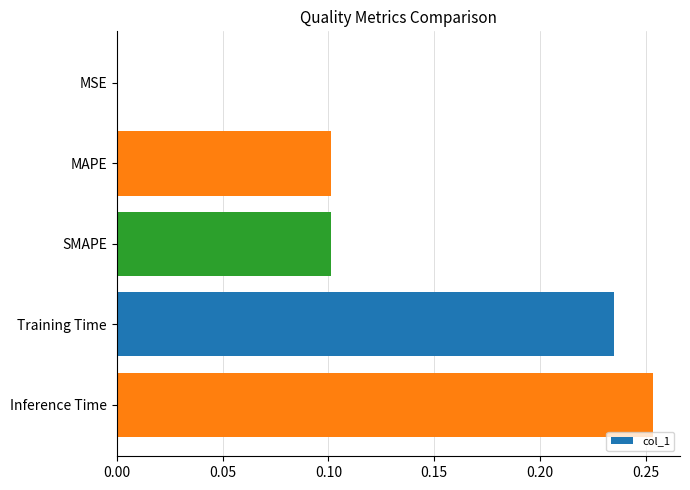

True or false: the data shows 0.0 at MSE.

True